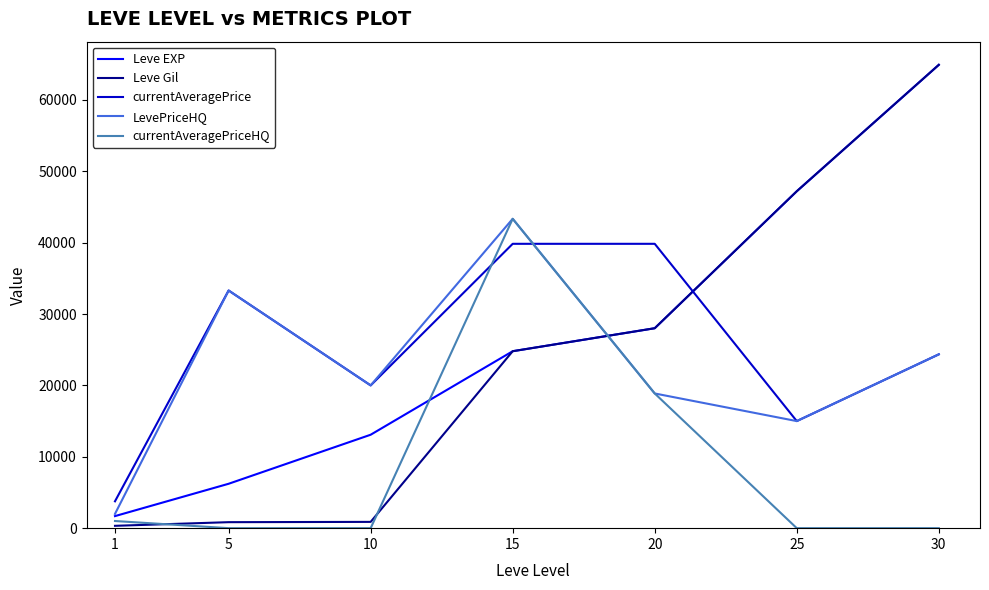

What is the difference between the maximum and minimum values in the LevePriceHQ series?

41339.3